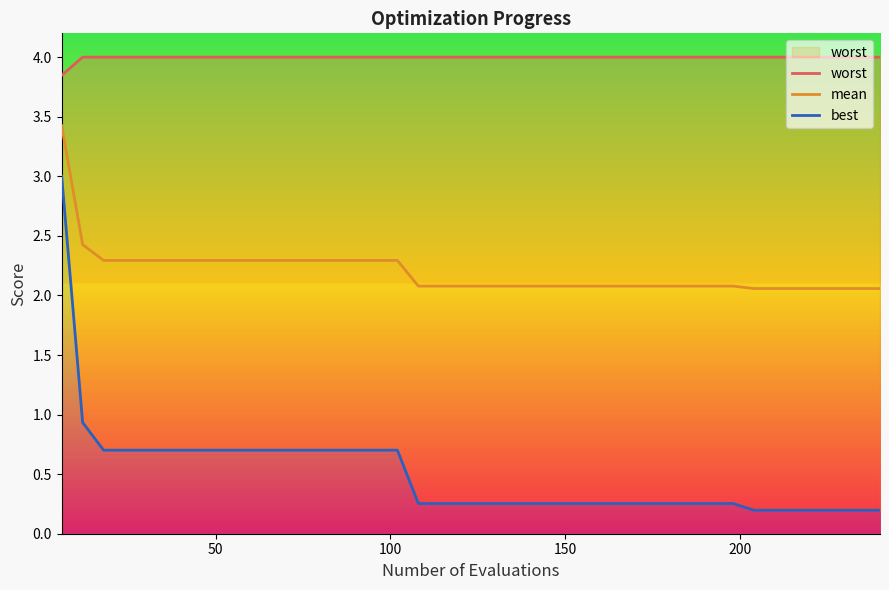

What is the highest value of the mean series?

3.4